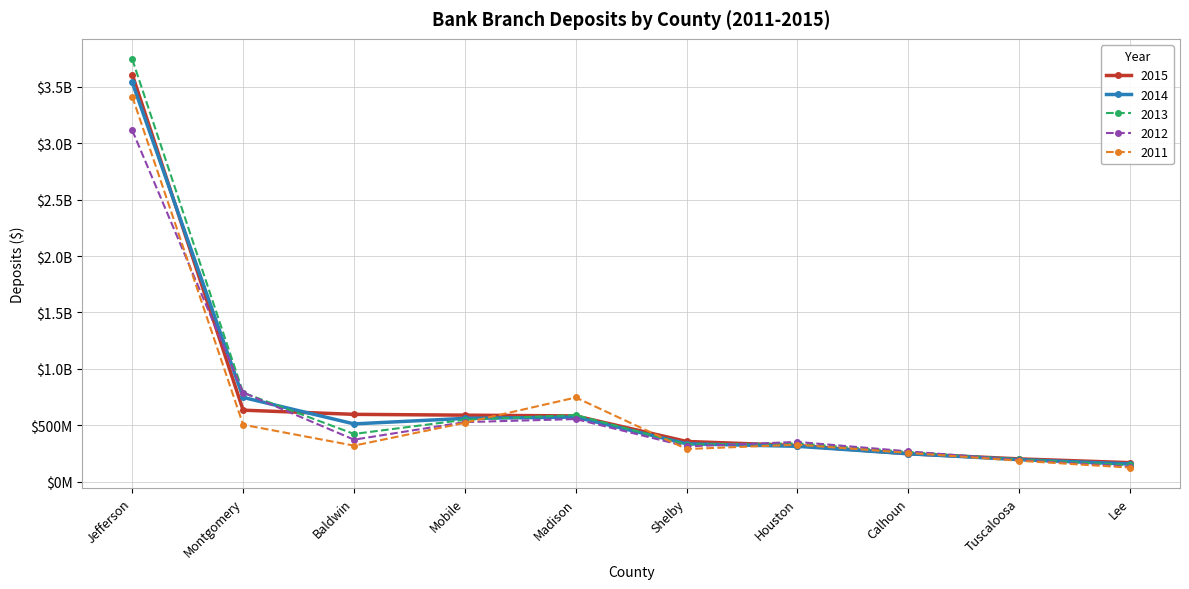

What is the sum of the 2012 values at Shelby and Jefferson?

3427463000